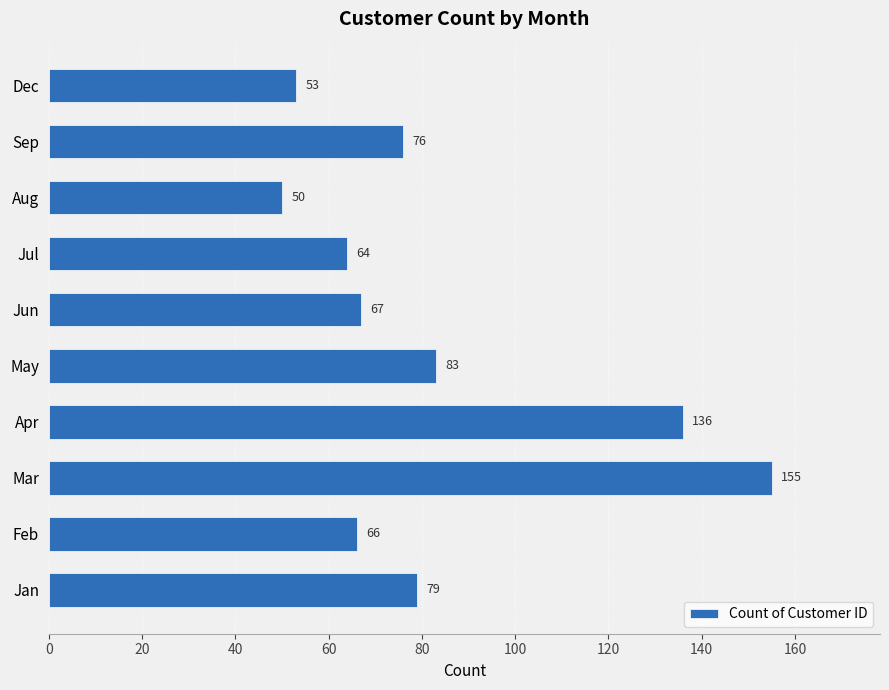

Reading top to bottom, transcribe all the data shown in this chart.

53	76	50	64	67	83	136	155	66	79